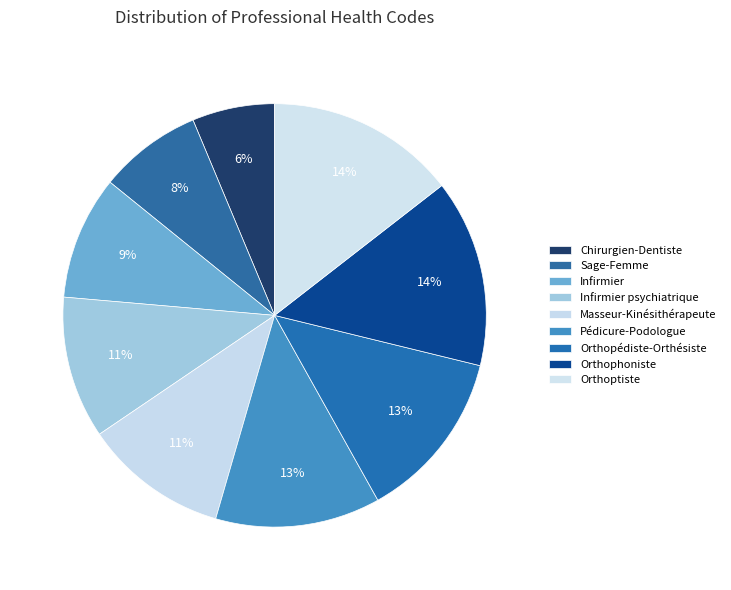

True or false: Chirurgien-Dentiste accounts for 6% of the total.

True